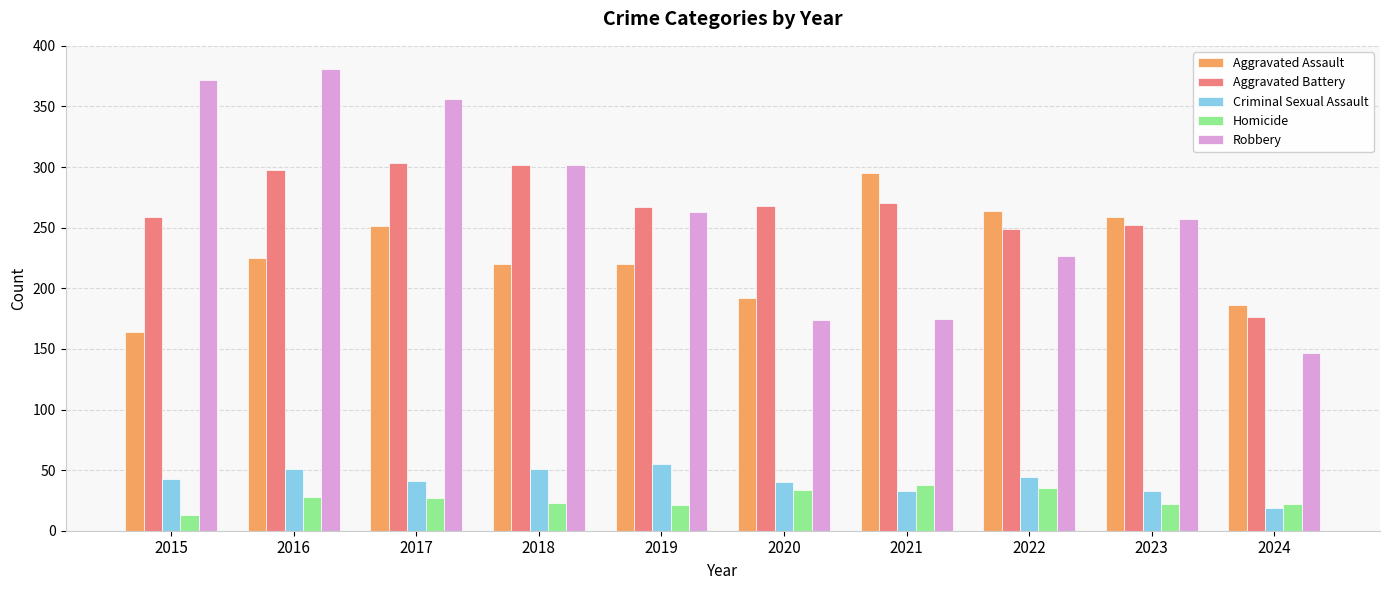

How many data points in Homicide are less than 27?

5